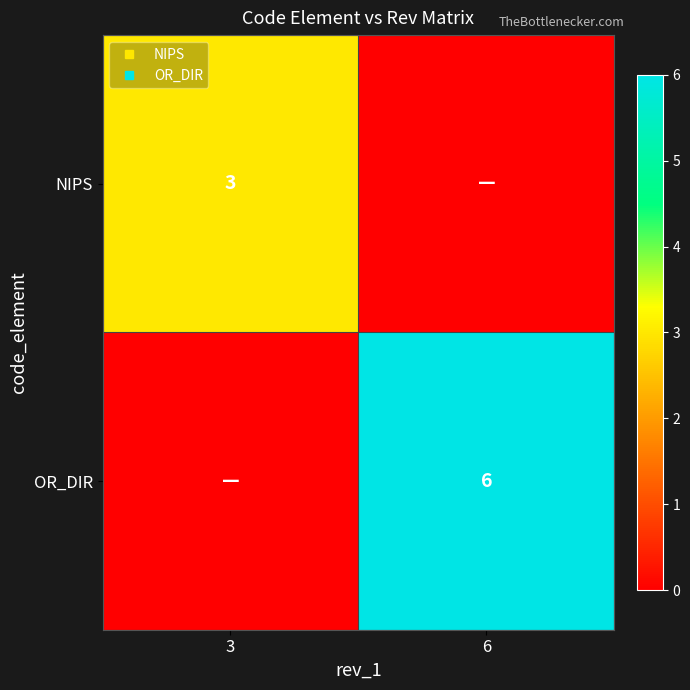

How many data points in NIPS are less than 3?

1